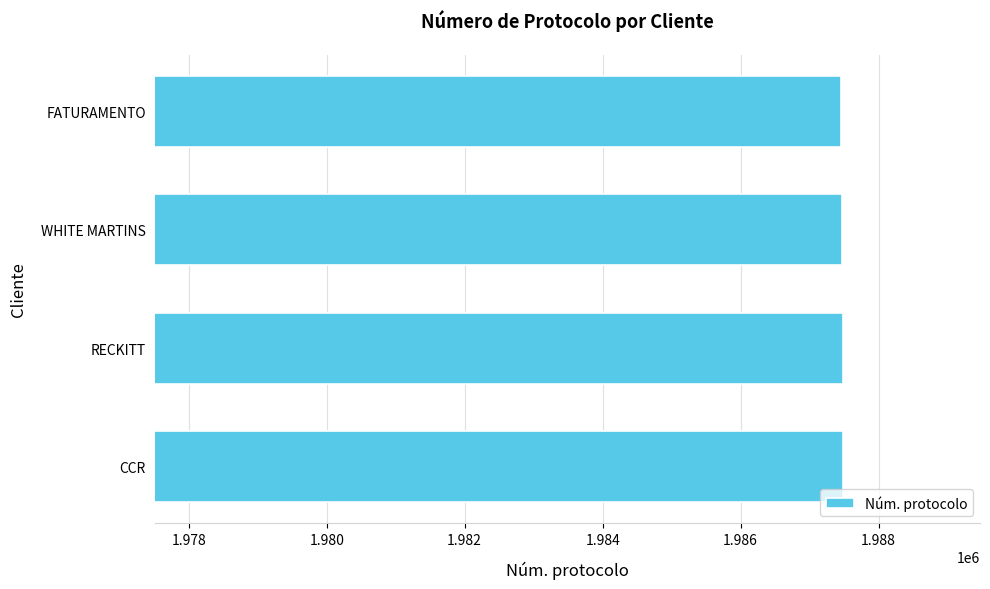

Does the chart contain any negative values?

No